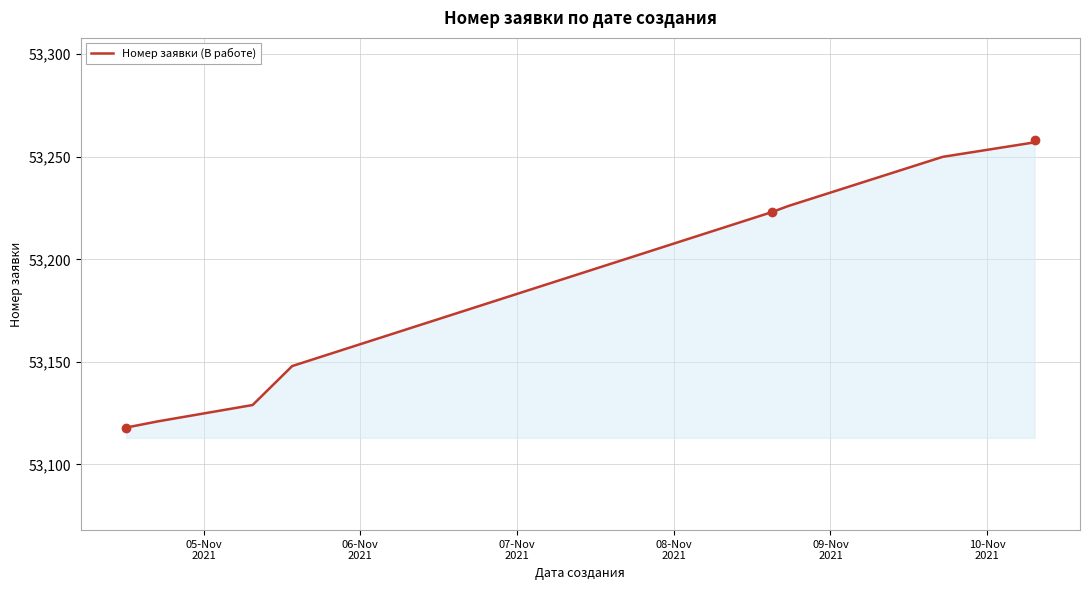

What is the minimum value shown in the chart?

53118